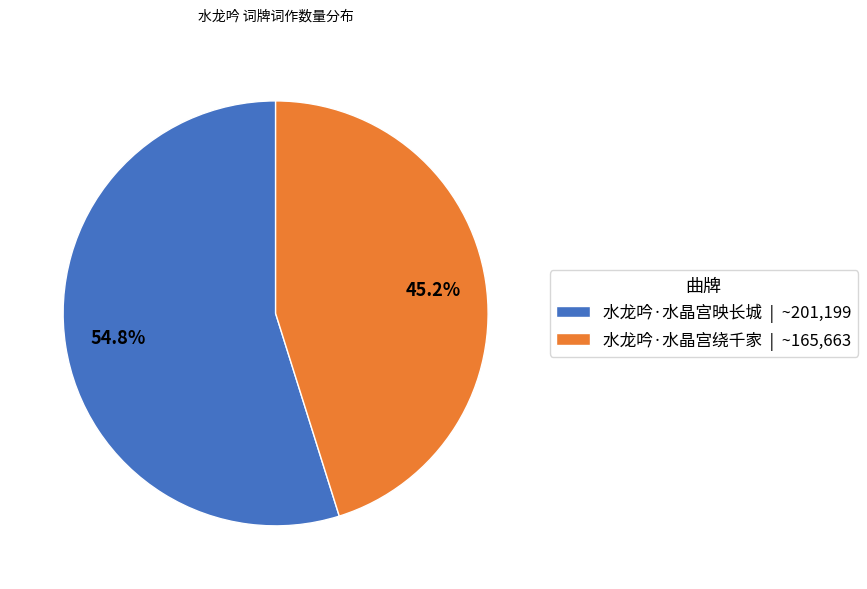

To the nearest percent, what is the difference between the 水龙吟·水晶宫绕千家 and 水龙吟·水晶宫映长城 slice percentages?

10%